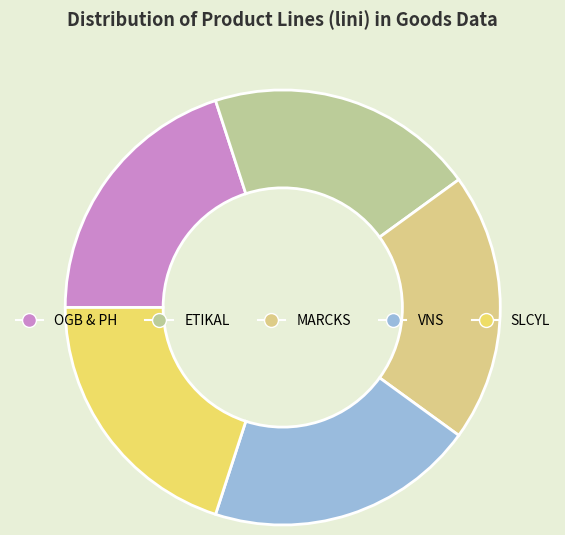

Count the number of slices in the pie.

5